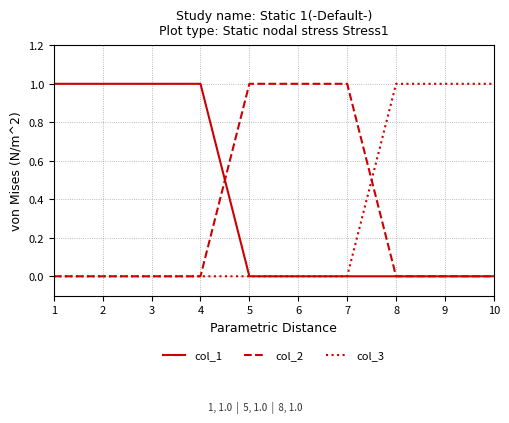

Does the chart have visible grid lines?

Yes